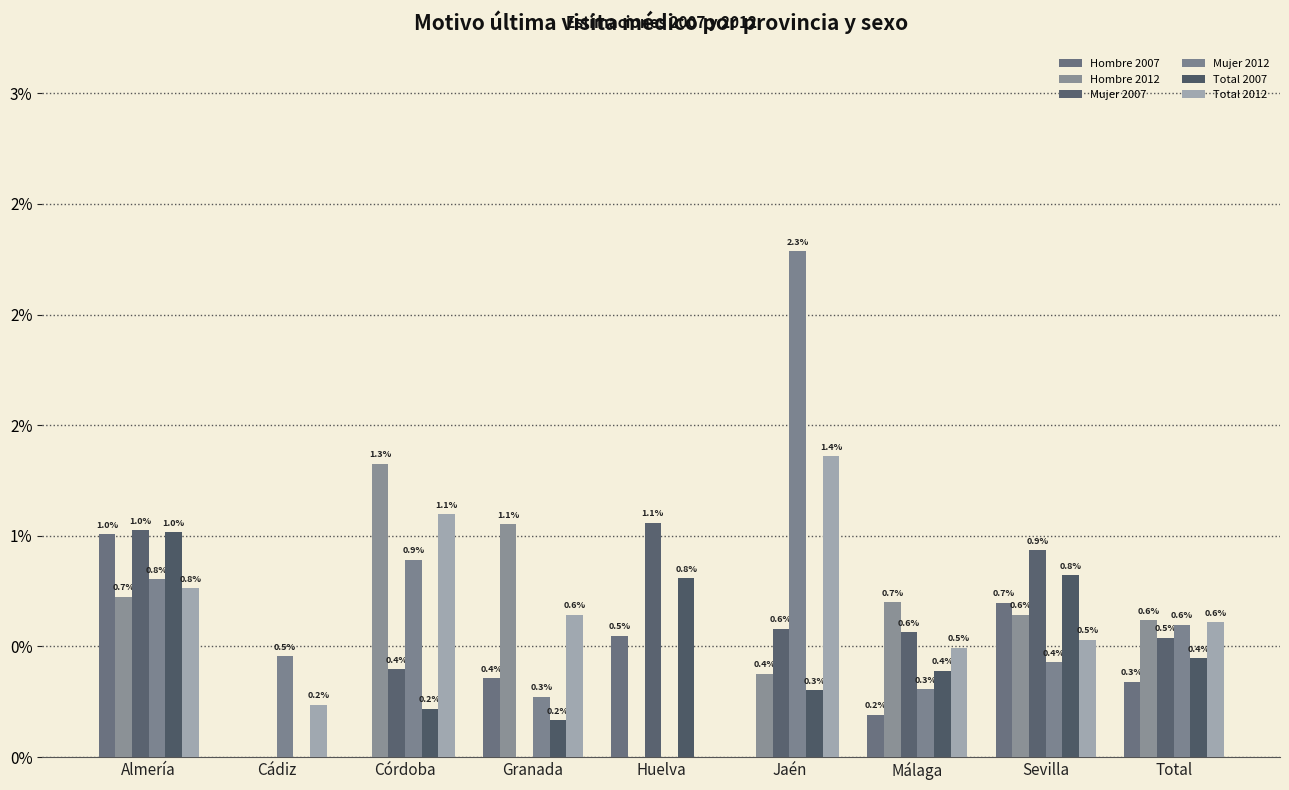

Is the value of Mujer 2012 at Málaga greater than the value of Total 2012 at Sevilla?

No